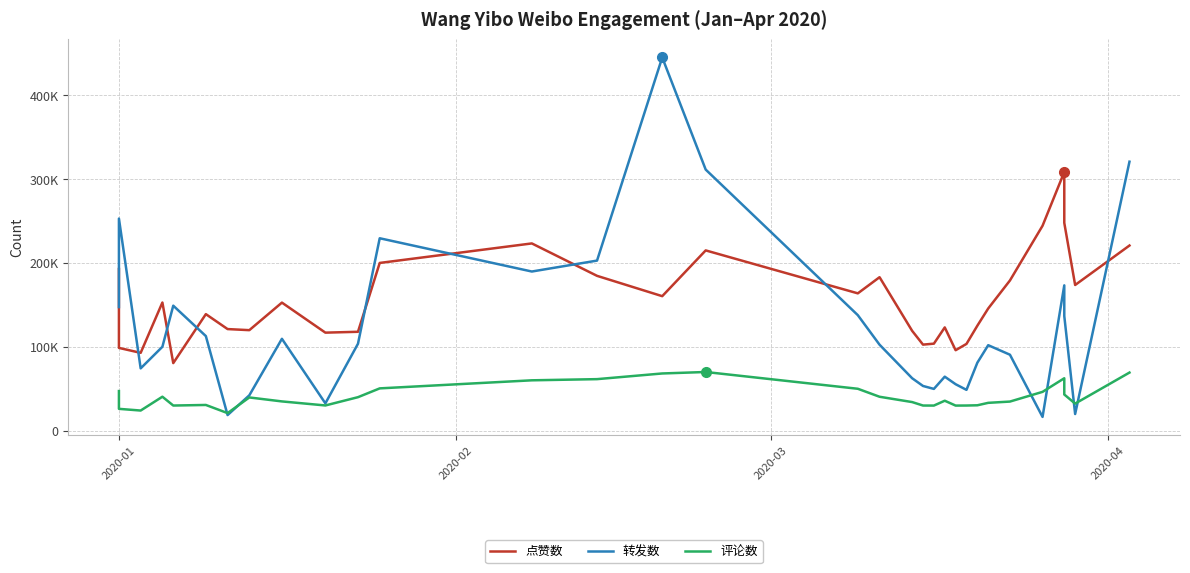

True or false: 评论数 and 点赞数 intersect in this chart.

False